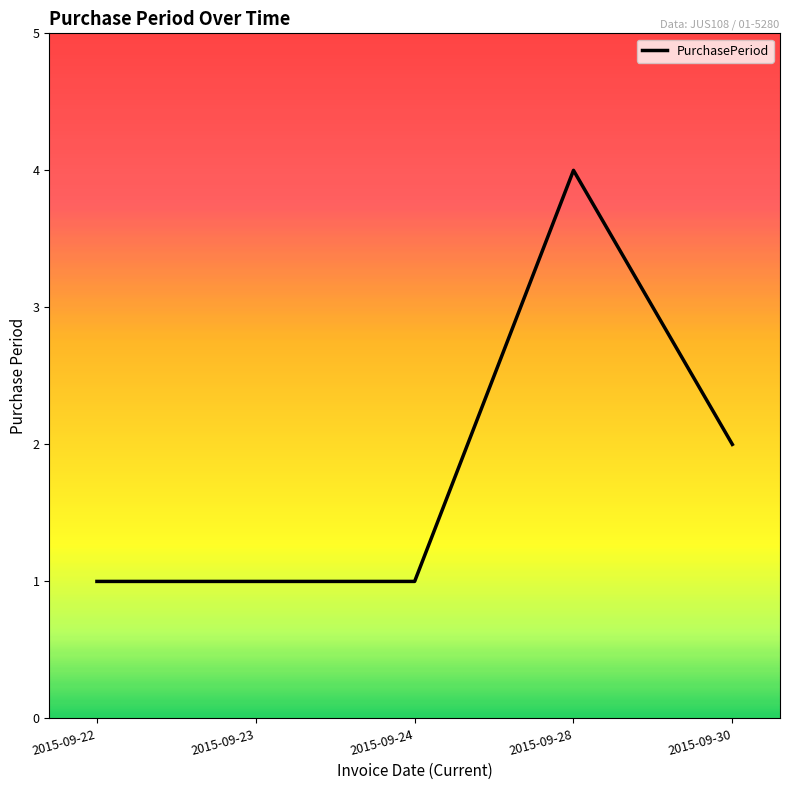

Reading left to right, extract all data points from this chart.

2015-09-22=1	2015-09-23=1	2015-09-24=1	2015-09-28=4	2015-09-30=2